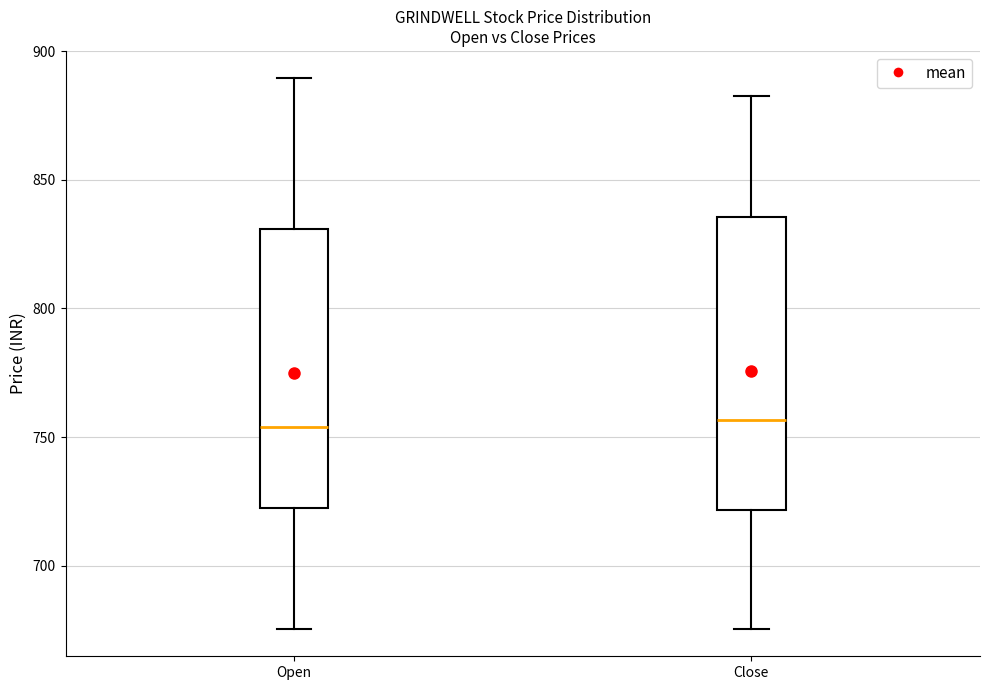

Reading left to right, read every box against the y-axis: the position of its median line, the range the box covers, and the ends of its whiskers. The values are not printed on the chart, so give them approximately, as read against the axis.

Open: median 755, box 725 to 830, whiskers 675 to 890
Close: median 755, box 720 to 835, whiskers 675 to 885